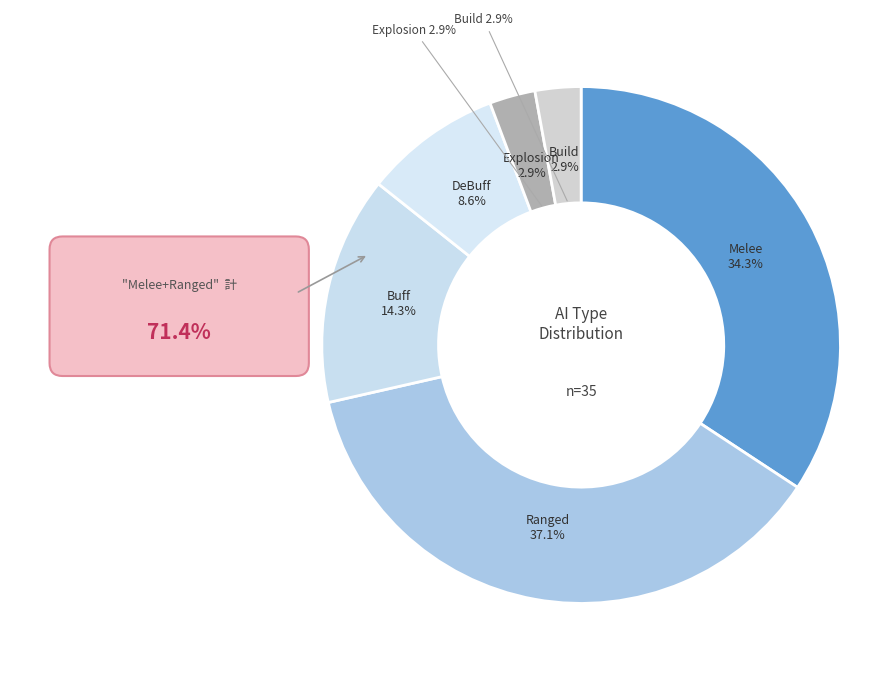

What percentage is the Melee slice, to the nearest percent?

34%